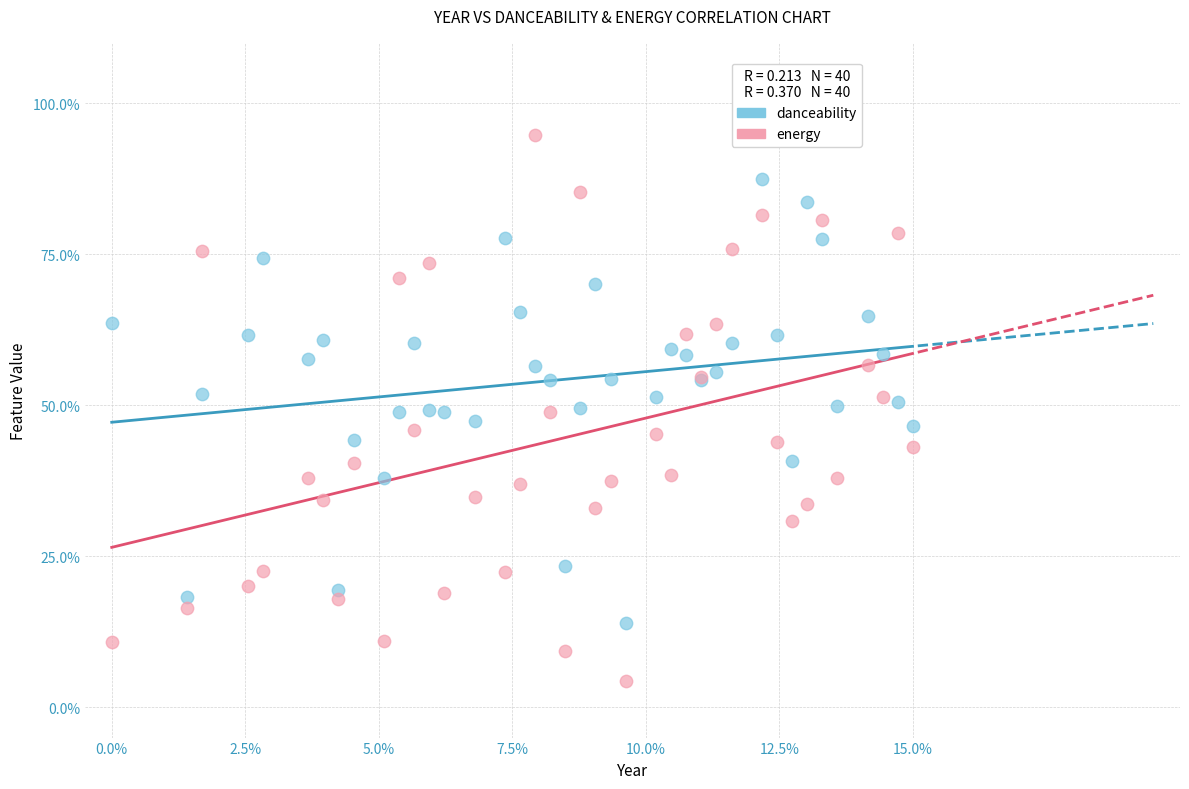

Which series reaches the maximum Y coordinate?

energy